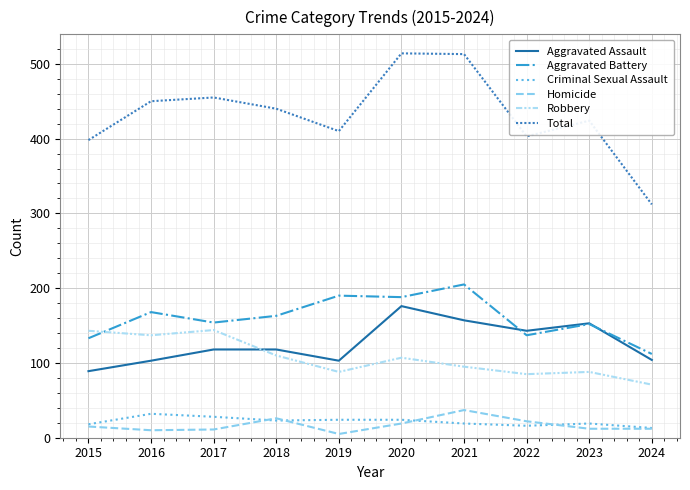

Where is Robbery nearest to the value 107?

2020